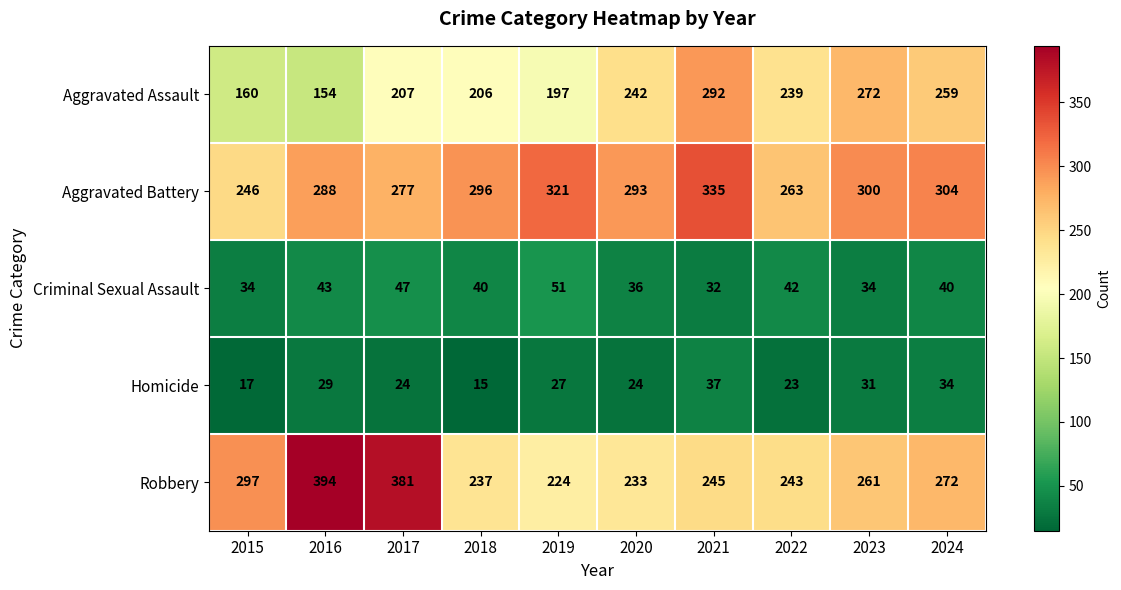

Which series changed the most between 2016 and 2018?

Robbery